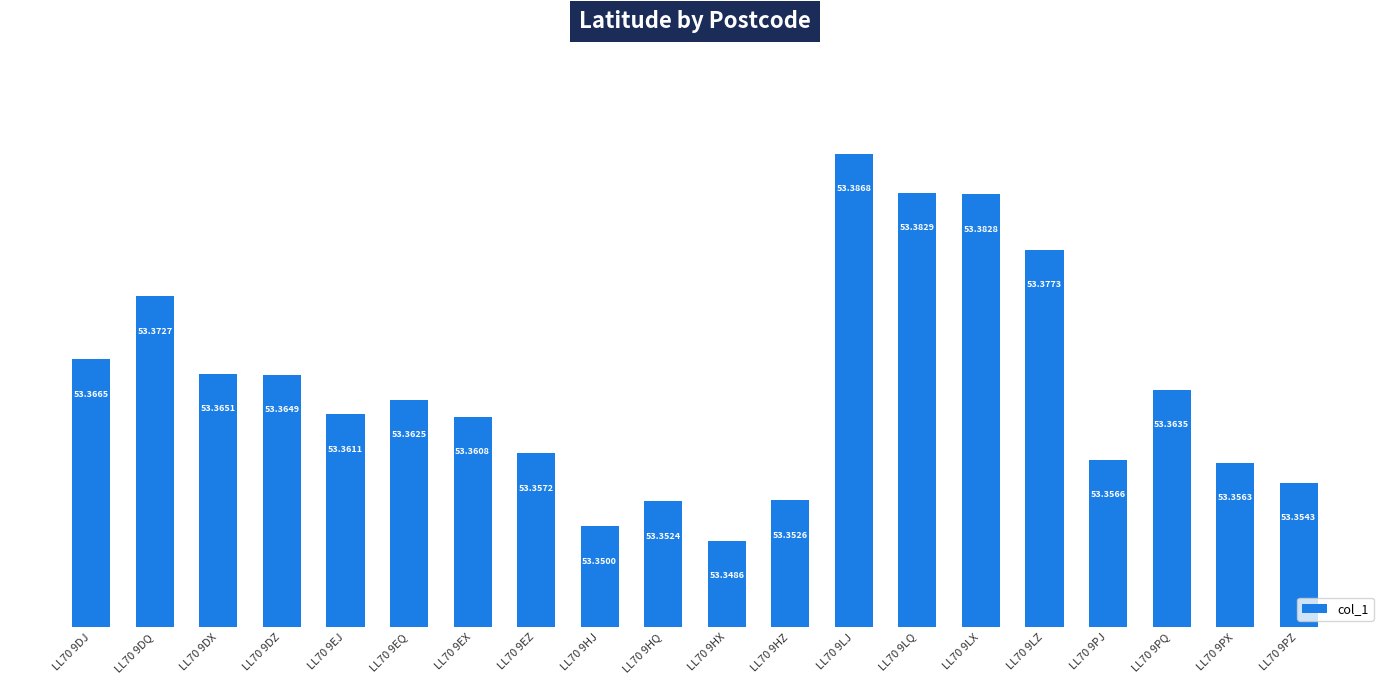

Between LL70 9DX and LL70 9HZ, which is larger?

LL70 9DX